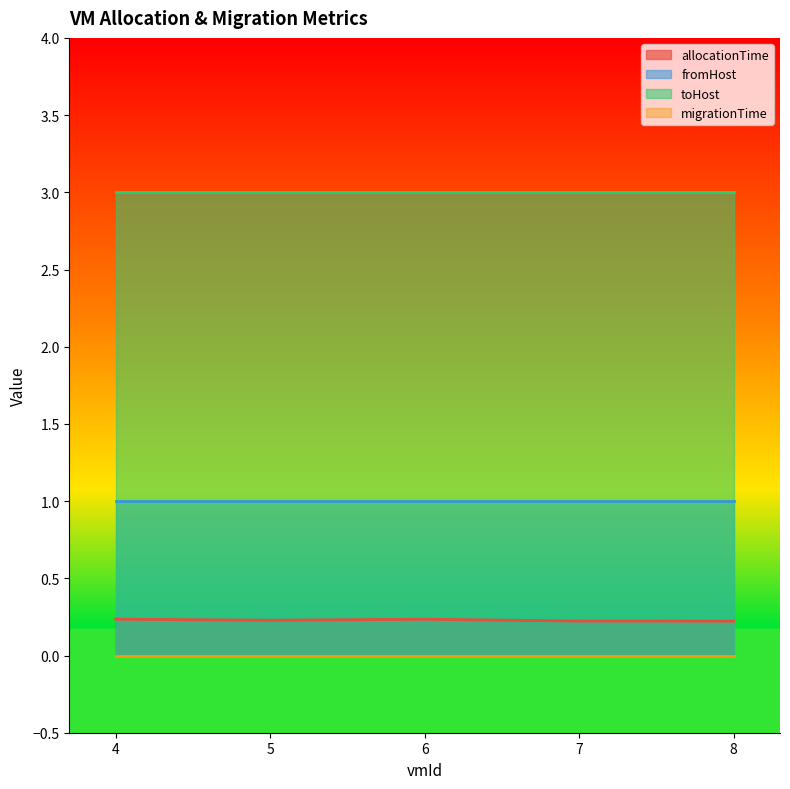

Rank the categories by toHost value from highest to lowest.

4, 5, 6, 7, 8